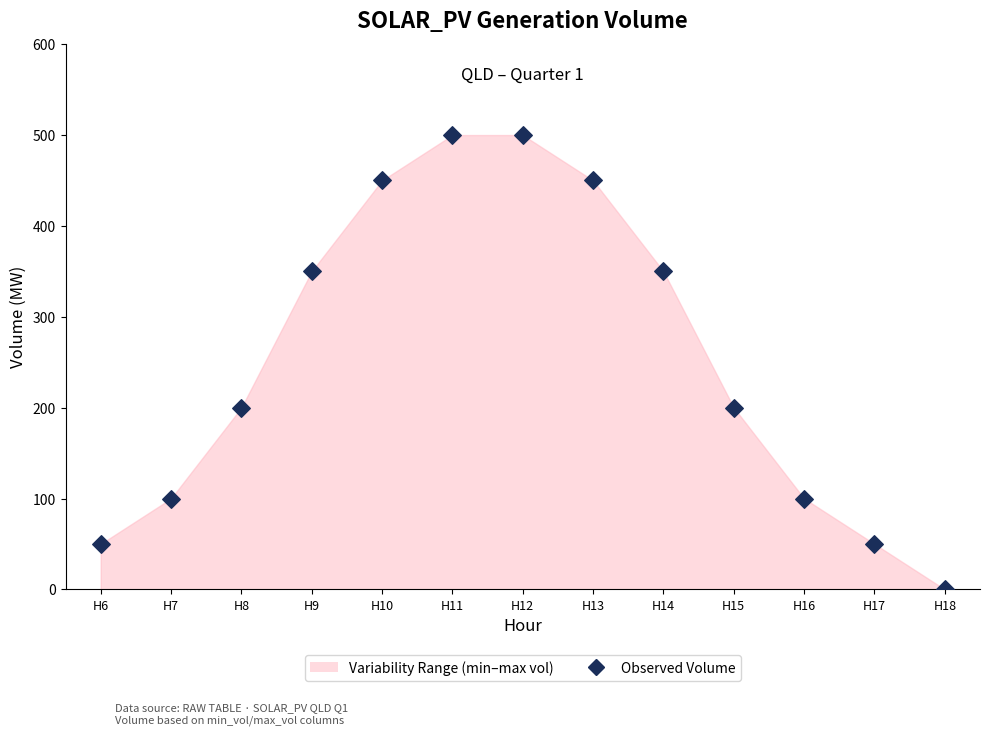

What is the range of Y values (max minus min)?

500